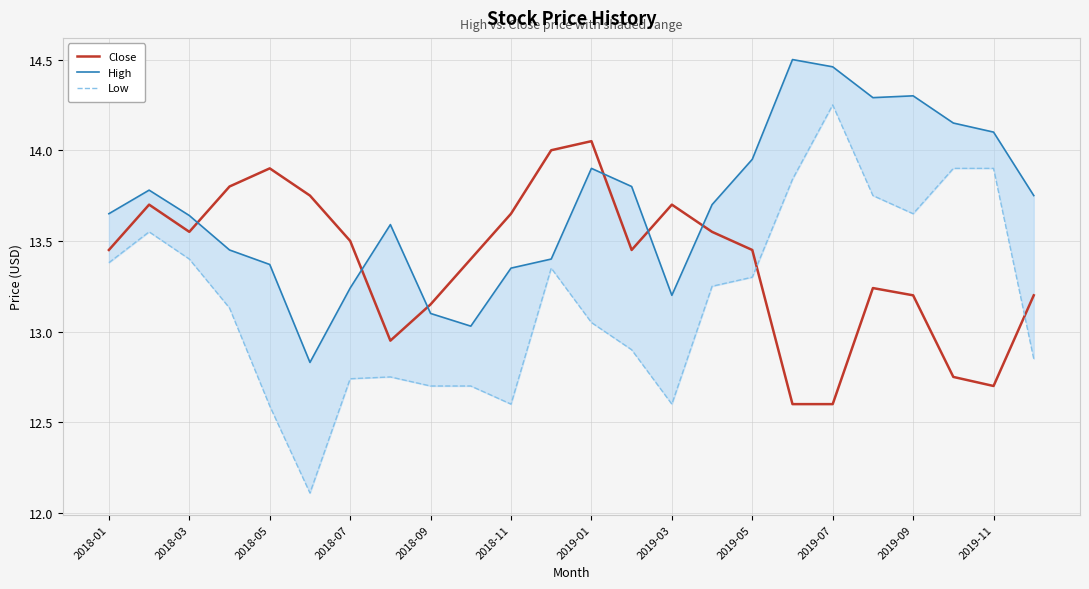

Where does the Close series first go above 13?

2018-01